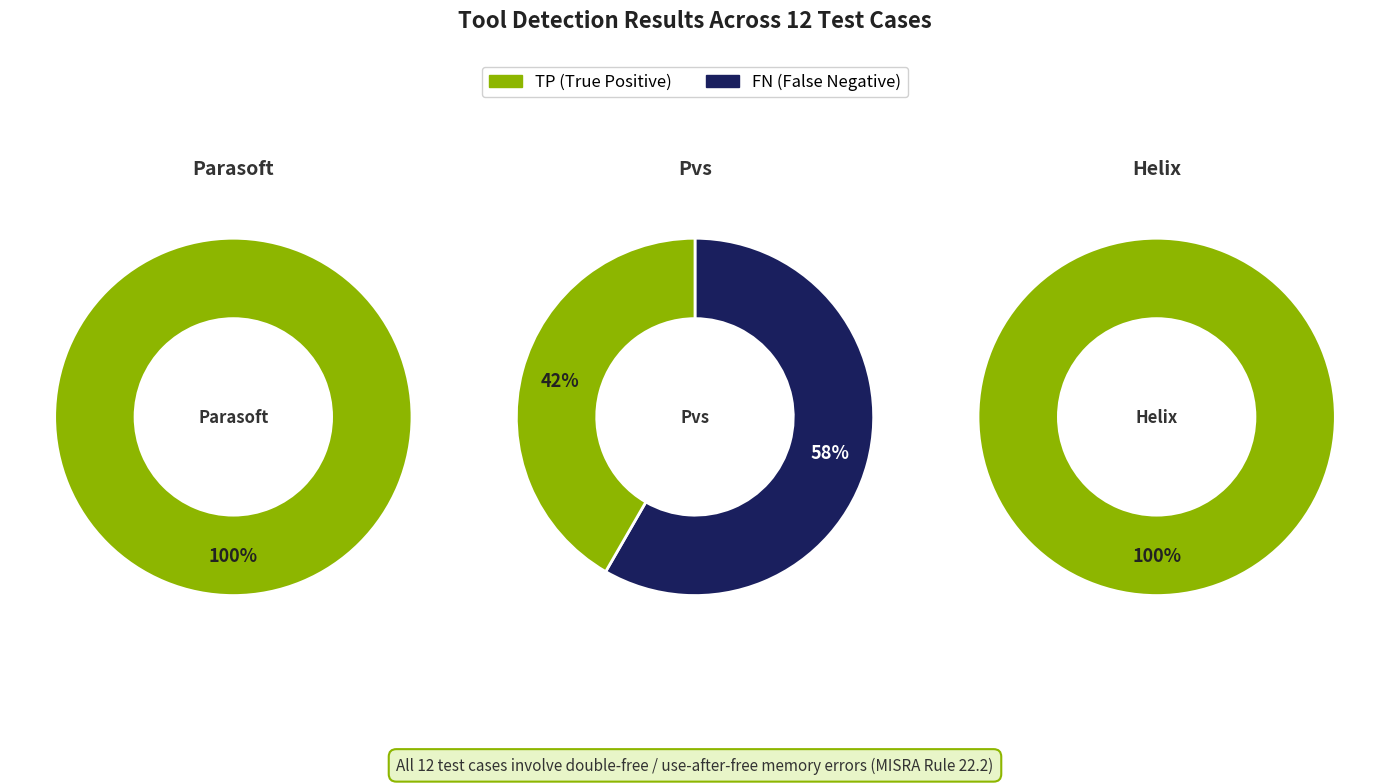

Is Helix the majority of the pie?

No